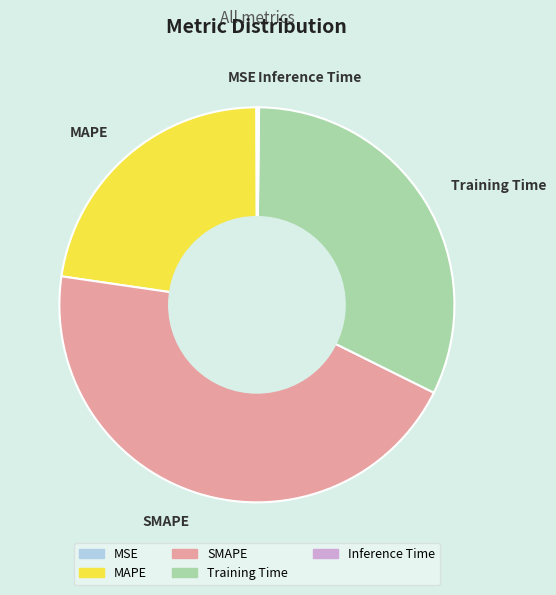

Does any single category account for the majority?

No